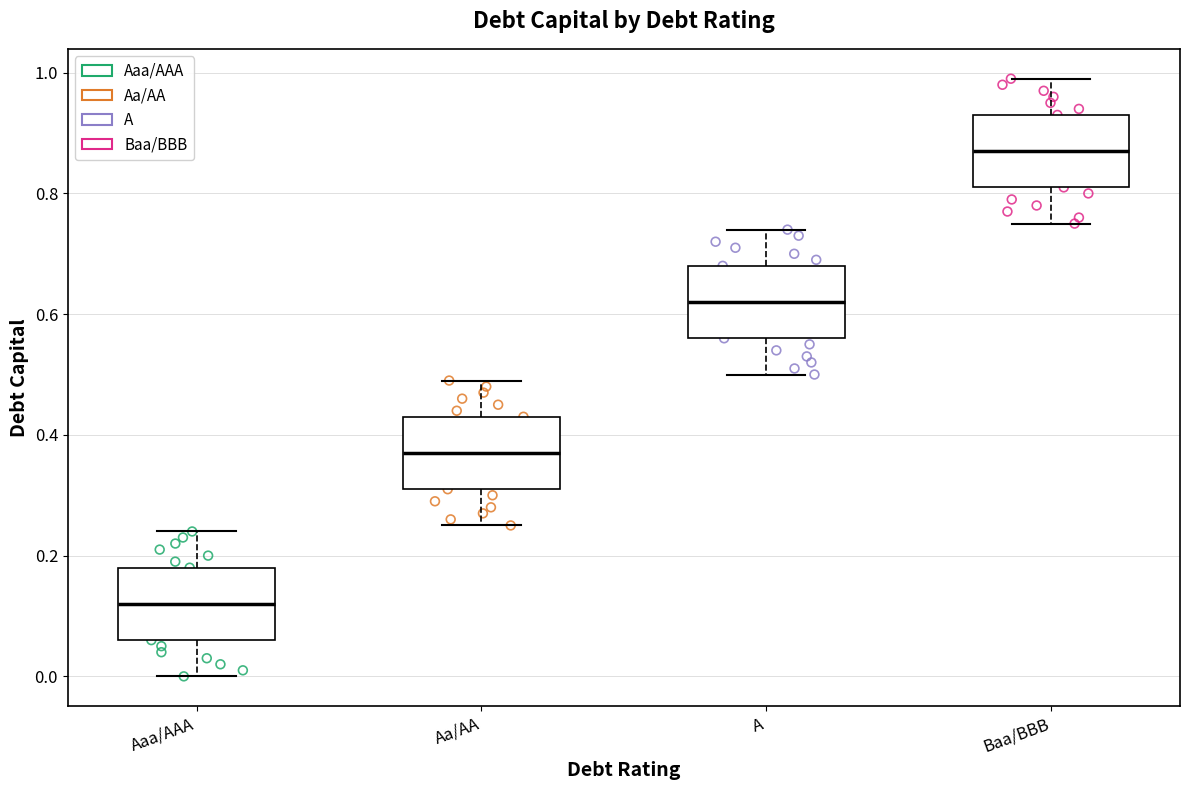

Reading left to right, read every box against the y-axis: the position of its median line, the range the box covers, and the ends of its whiskers. The values are not printed on the chart, so give them approximately, as read against the axis.

Aaa/AAA: median 0.12, box 0.06 to 0.18, whiskers 0.00 to 0.24
Aa/AA: median 0.38, box 0.32 to 0.44, whiskers 0.26 to 0.50
A: median 0.62, box 0.56 to 0.68, whiskers 0.50 to 0.74
Baa/BBB: median 0.88, box 0.82 to 0.94, whiskers 0.76 to 1.00